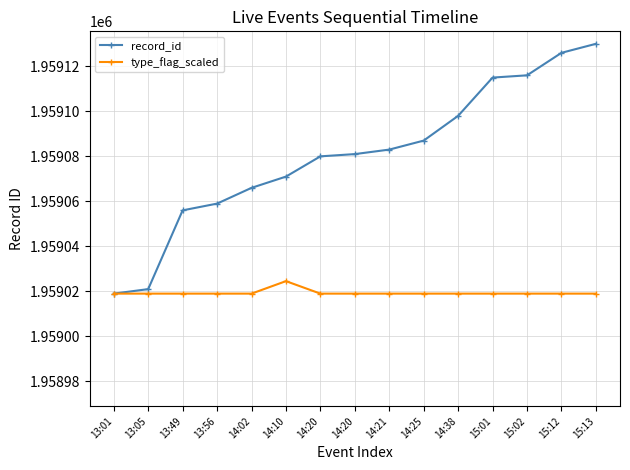

How many series are shown in this chart?

2